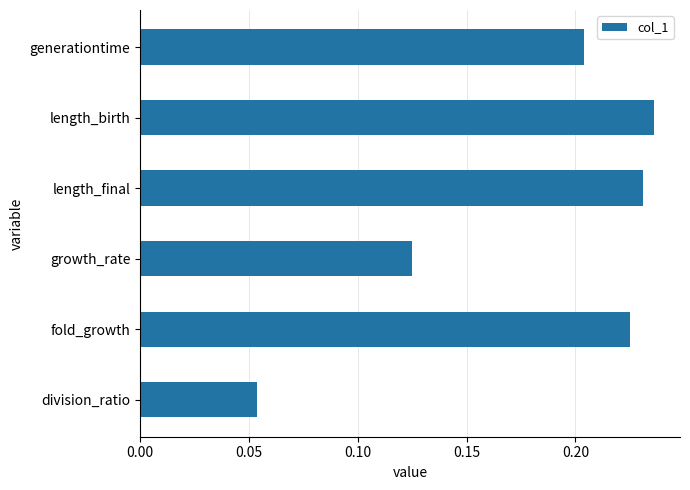

True or false: the data shows 0.1 at length_final.

False